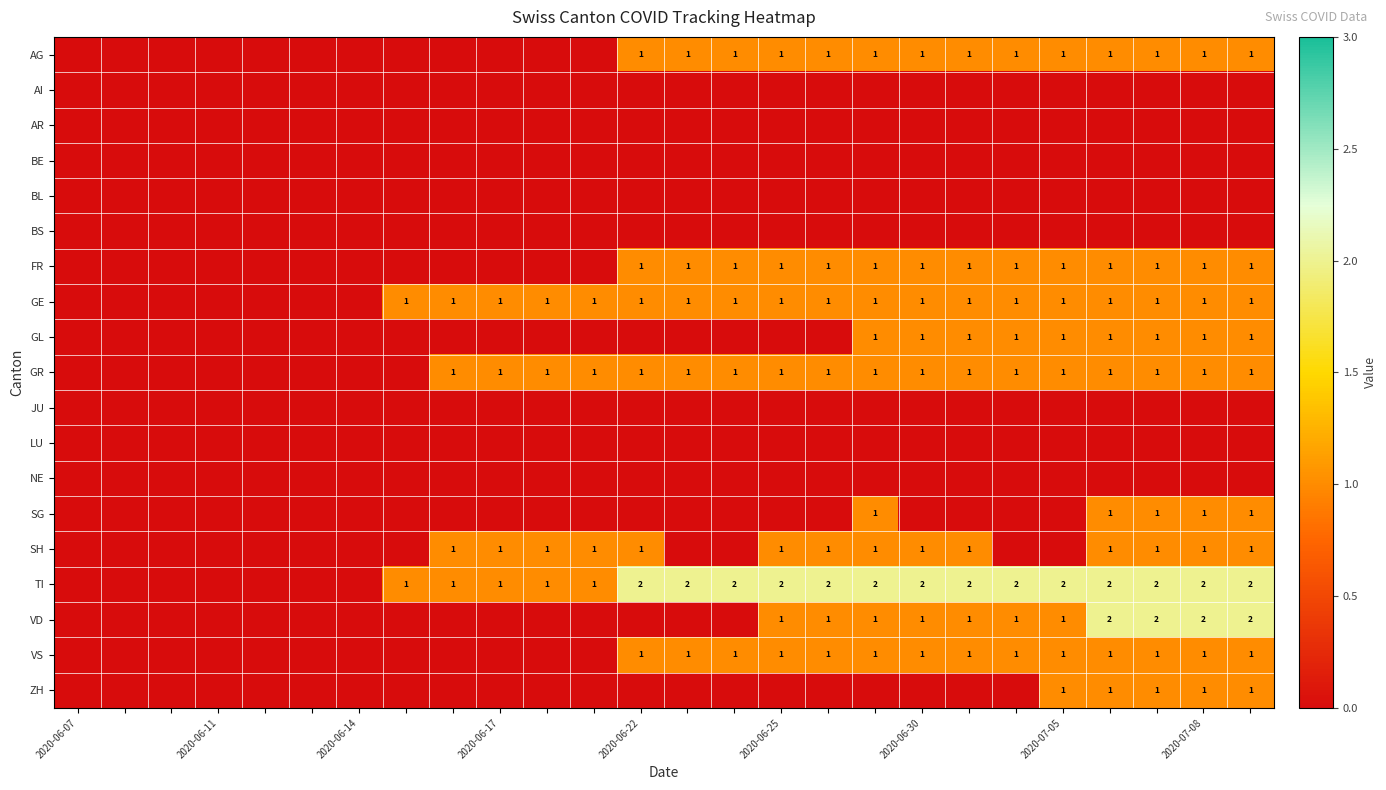

The value of TI at 2020-06-17 is 1. True or false?

True